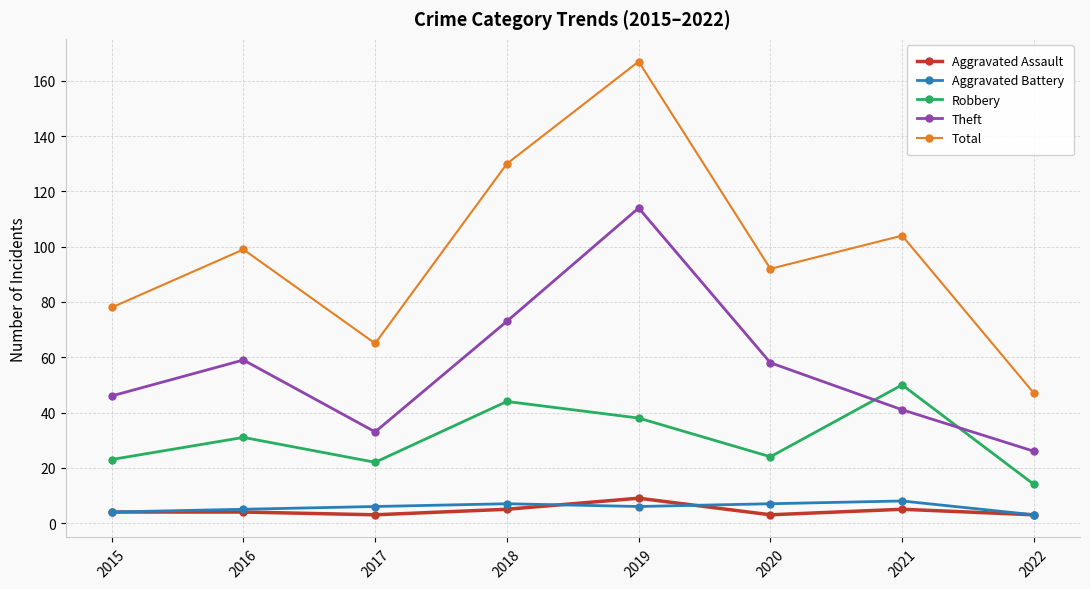

What are all the series names shown in the legend?

Aggravated Assault, Aggravated Battery, Robbery, Theft, Total